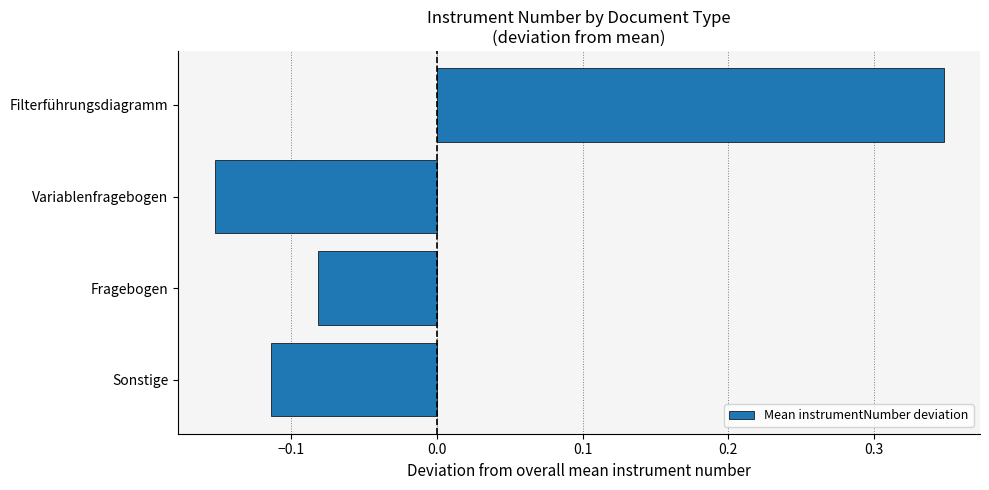

The value at Variablenfragebogen is -0.0. True or false?

False